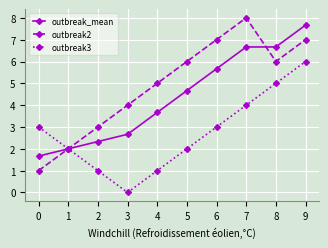

What is the difference between the highest and lowest values at 3?

4.0